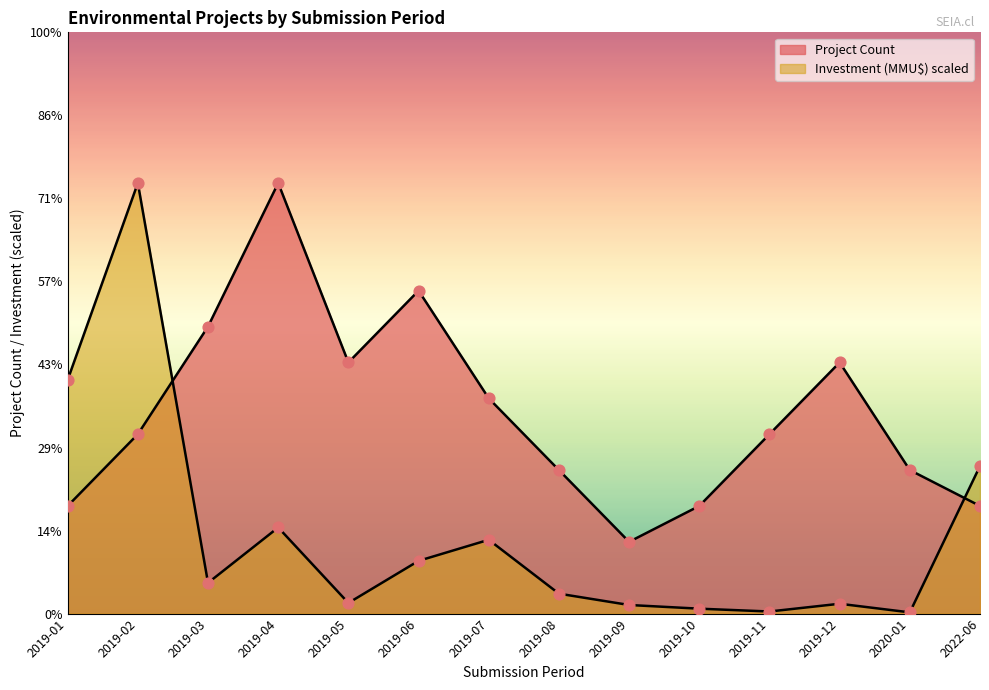

What is the total value across all series at 2020-01?

4.0